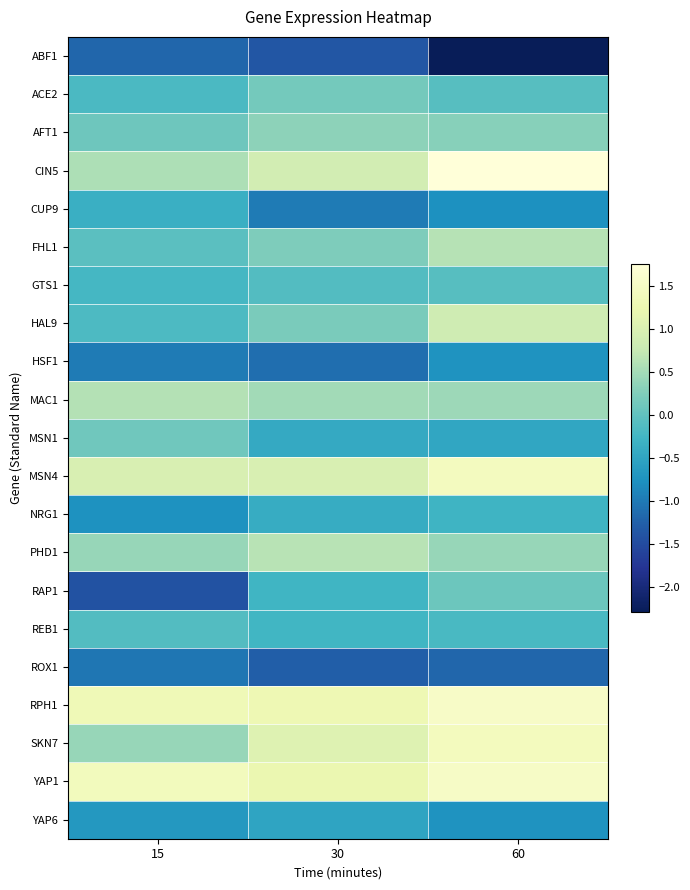

Which series has the widest spread of values?

RAP1